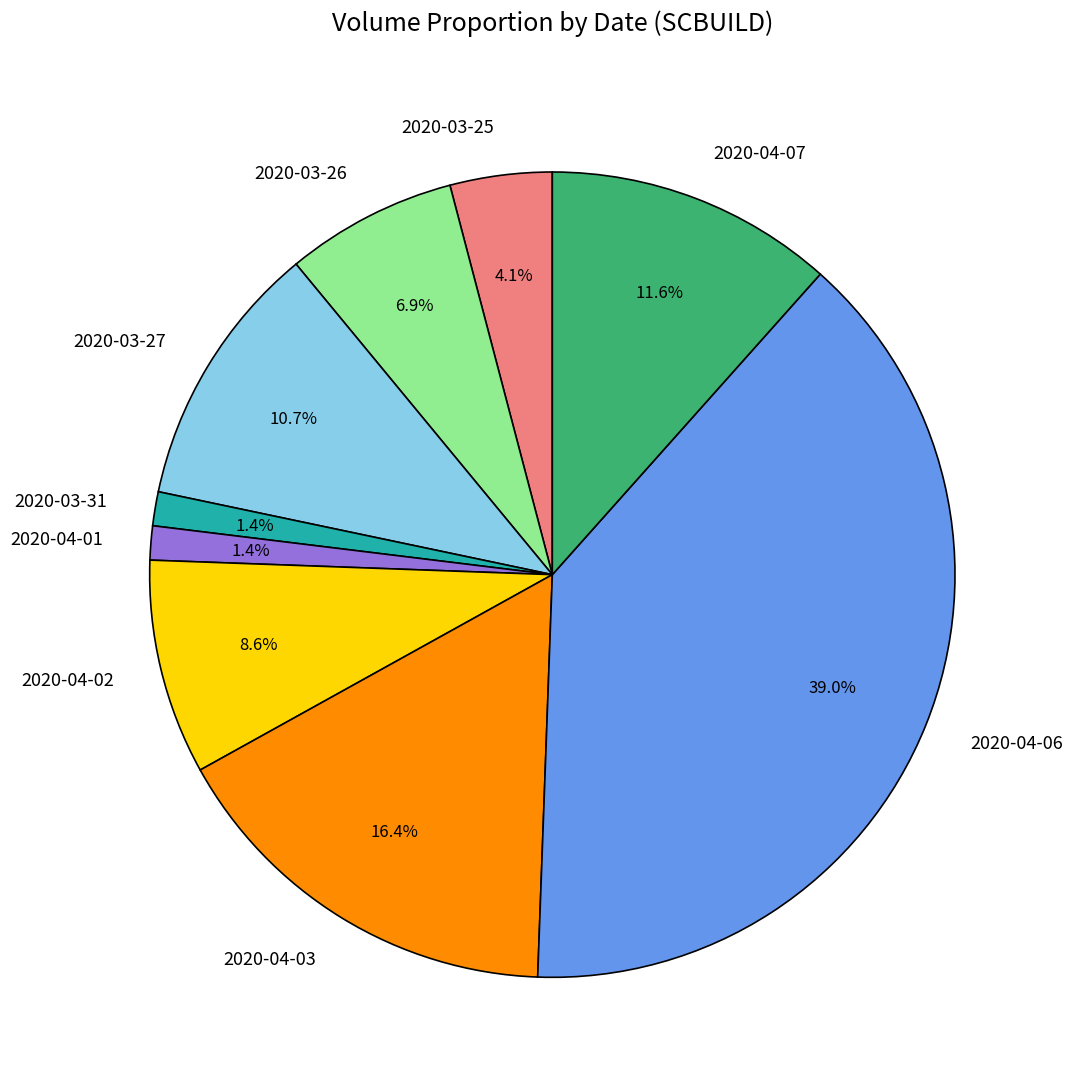

The 2020-04-03 slice represents 31% of the pie. True or false?

False